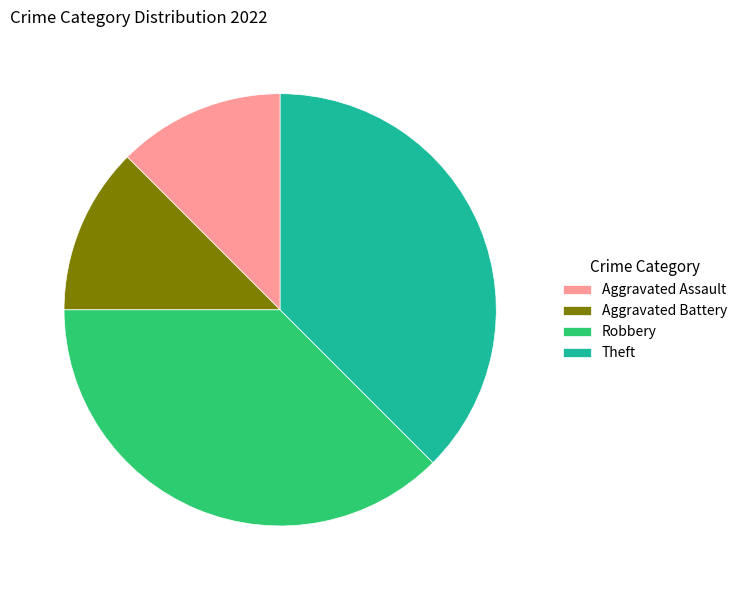

Which has a higher value, Aggravated Assault or Robbery?

Robbery